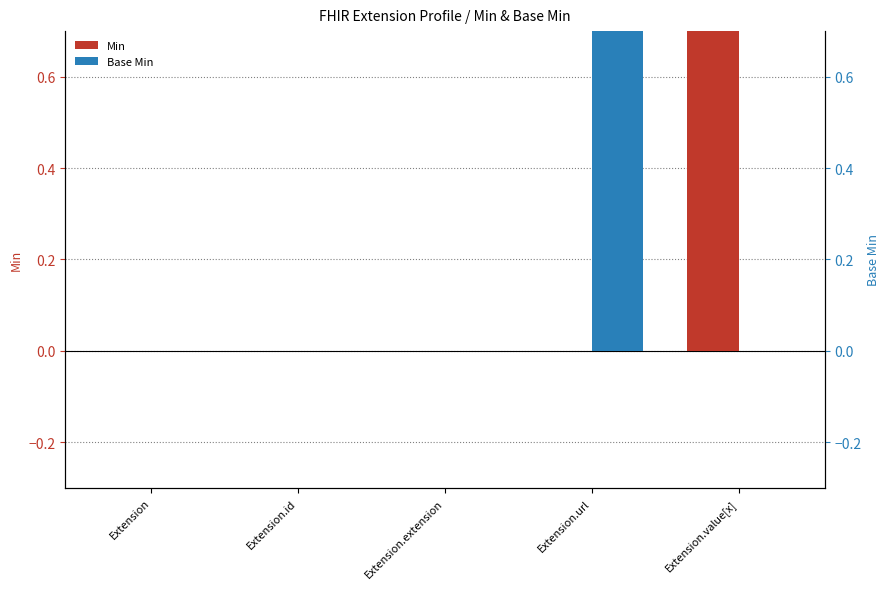

At how many categories does at least one series exceed 0?

2